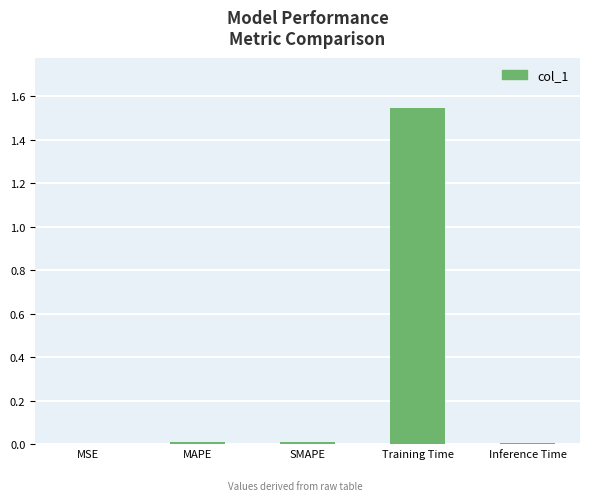

What is the average value?

0.3